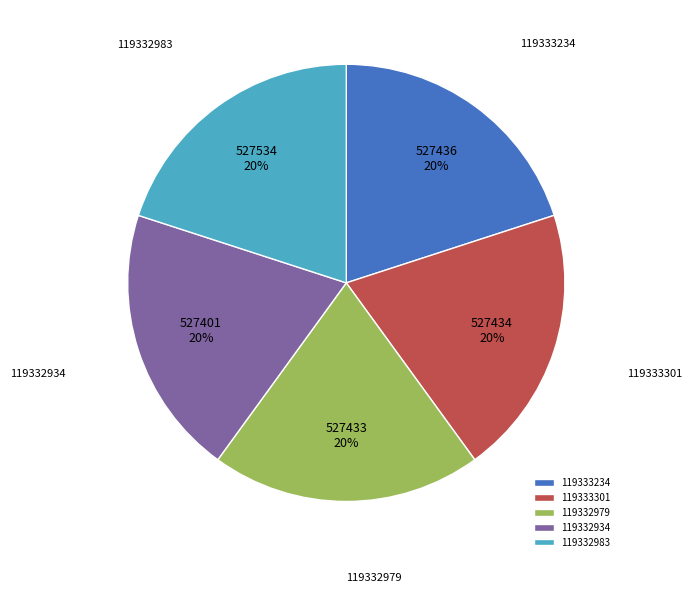

Is it true that 119332983 is 20% of the pie?

True